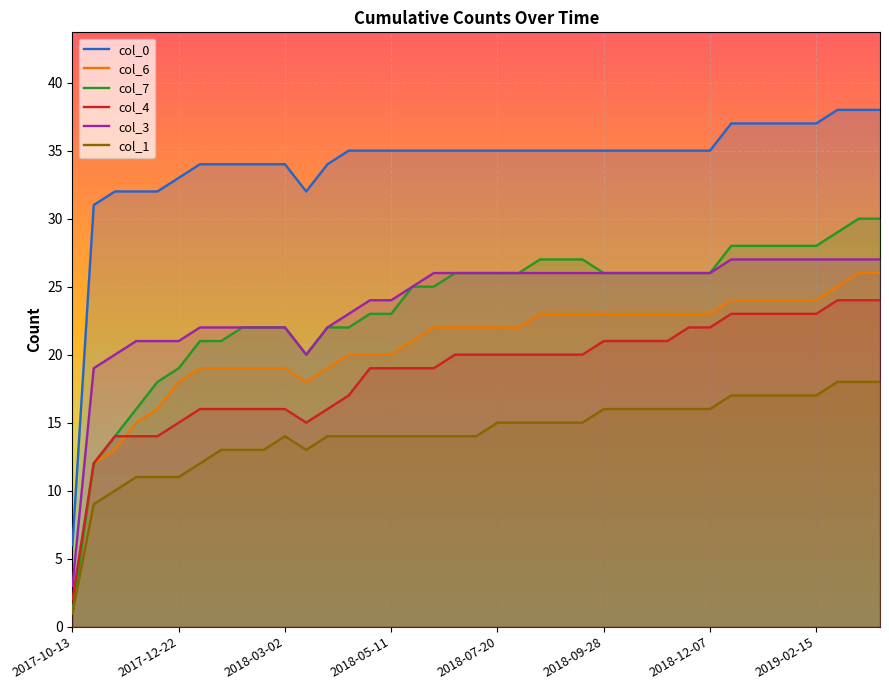

True or false: col_4 and col_0 cross at least once.

False